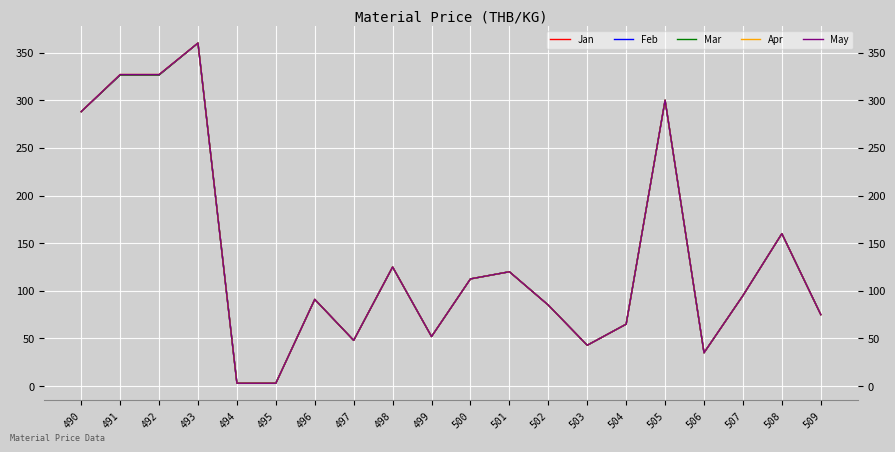

What is the total value across all series at 503?

214.3